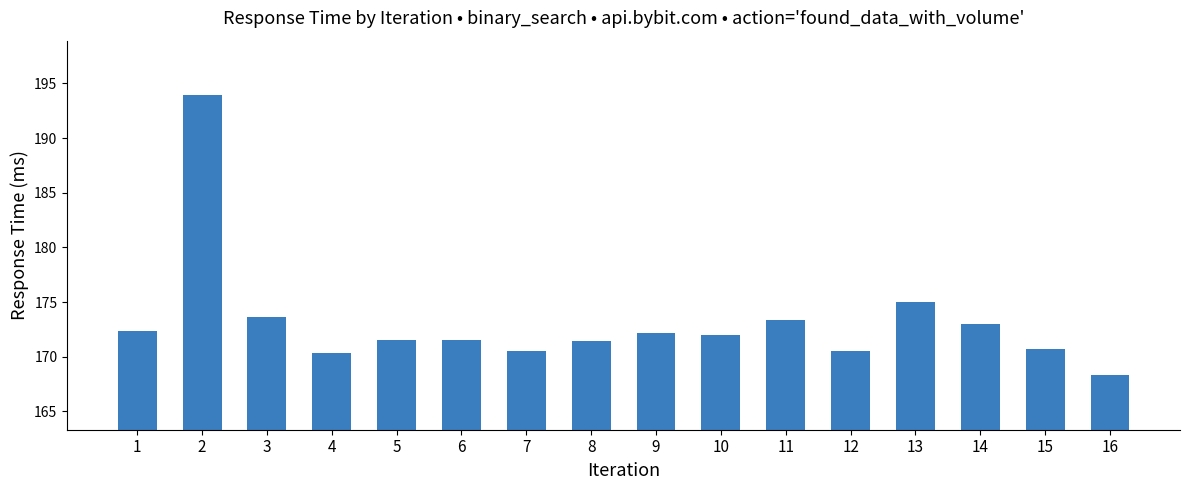

What is the change in value from 5 to 14?

+1.4